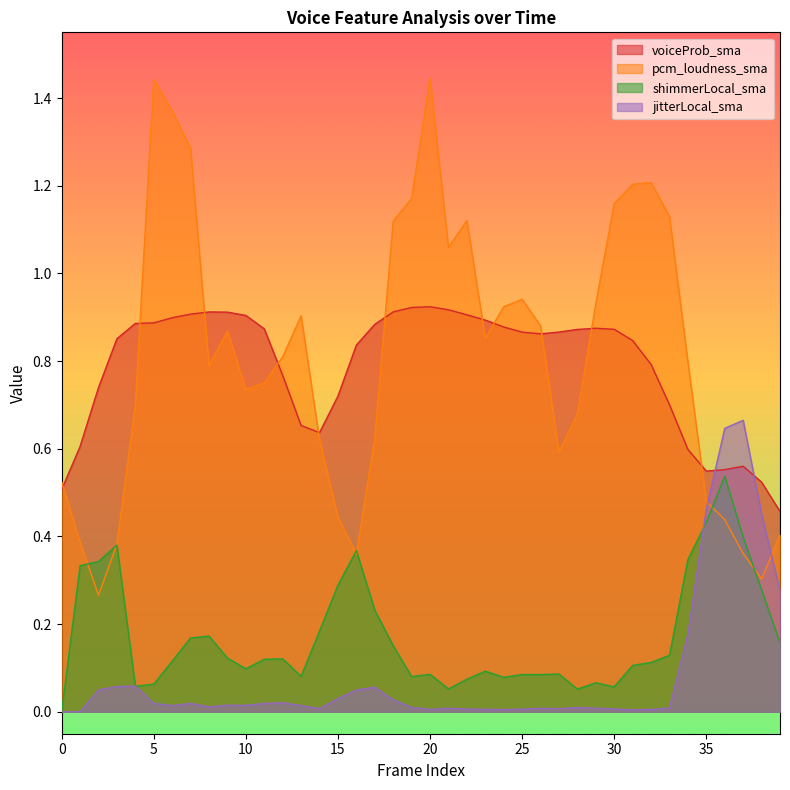

Between which two adjacent categories do shimmerLocal_sma and jitterLocal_sma first intersect?

3 and 4